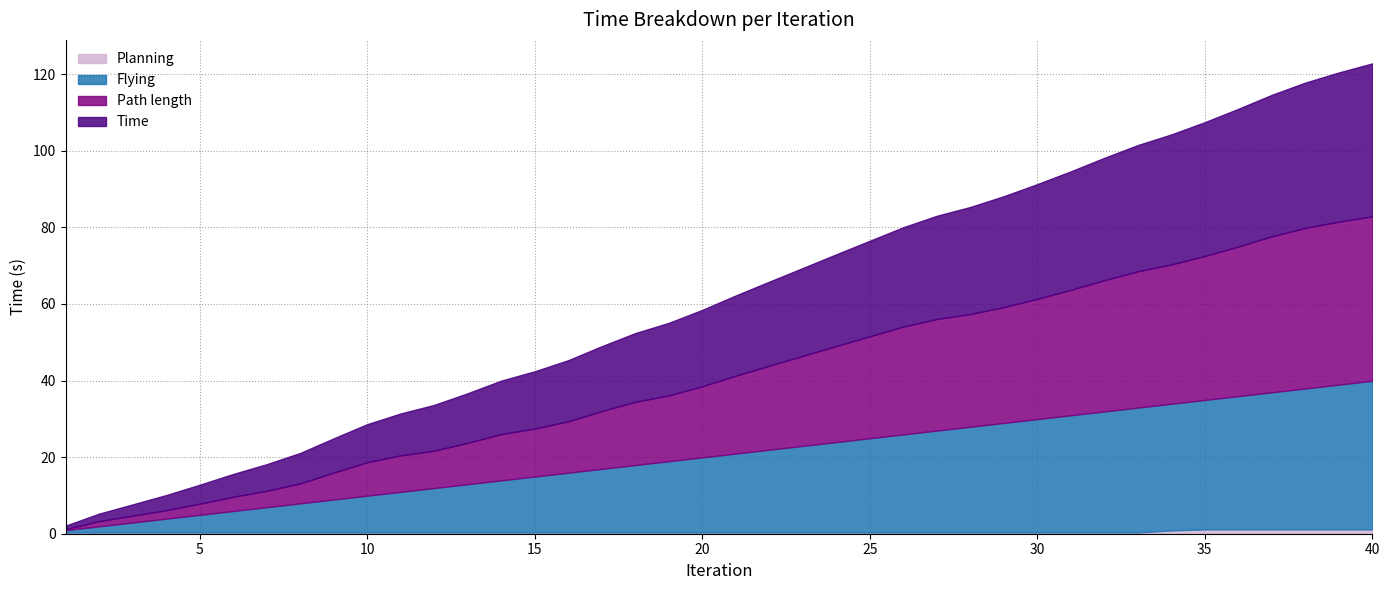

How many categories are shown in the chart?

40